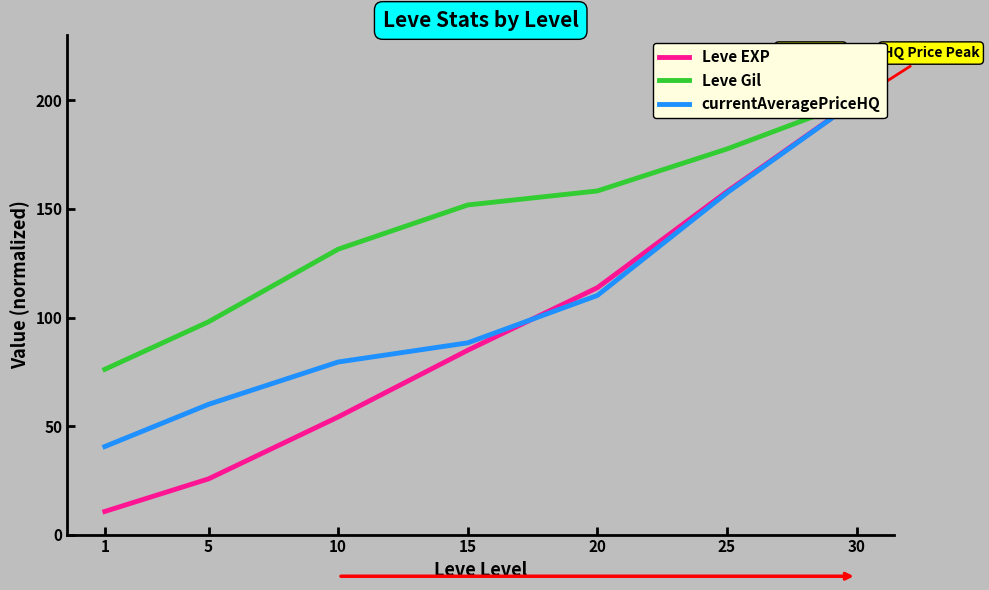

Which has a higher value, 5 or 20?

20